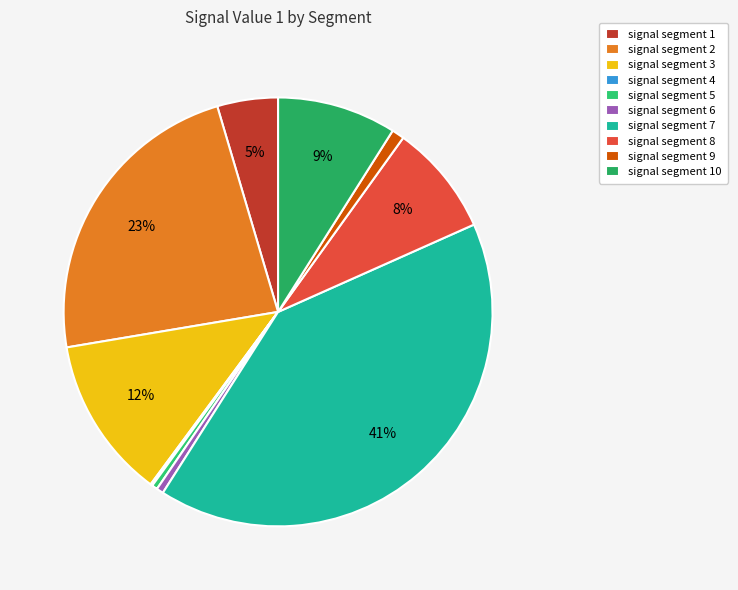

To the nearest percent, what is the combined percentage of signal segment 7 and signal segment 1?

45%